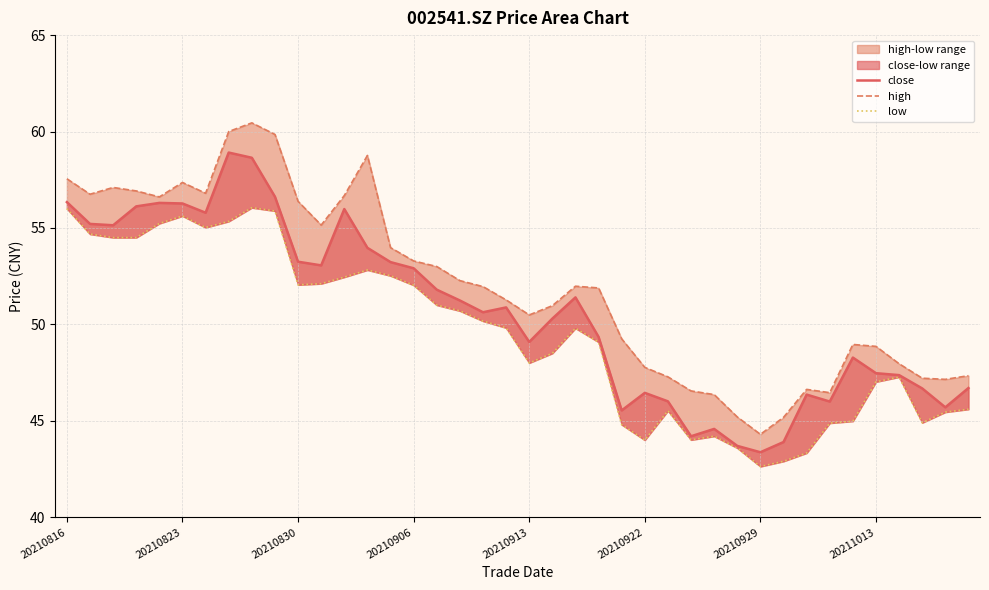

List the series in order of their overall mean, highest first.

high, close, low